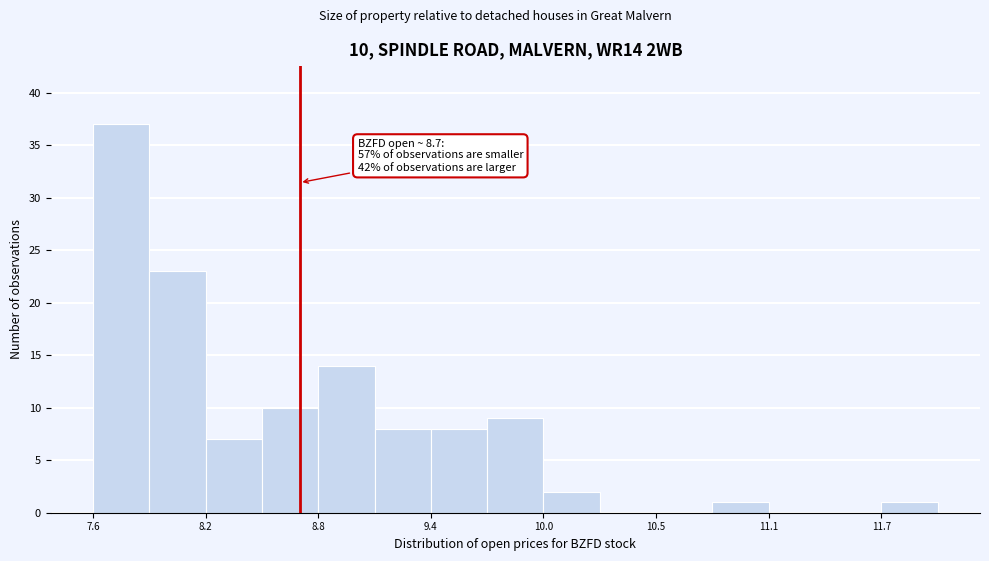

Around what value on the x-axis is the tallest bar? Give the approximate position of its centre, as read against the axis.

7.8